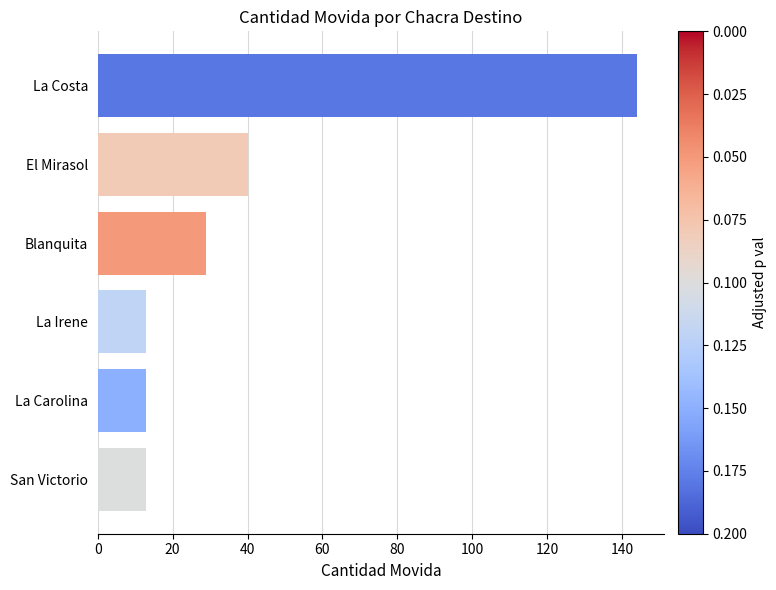

Does the chart contain stacked bars?

No